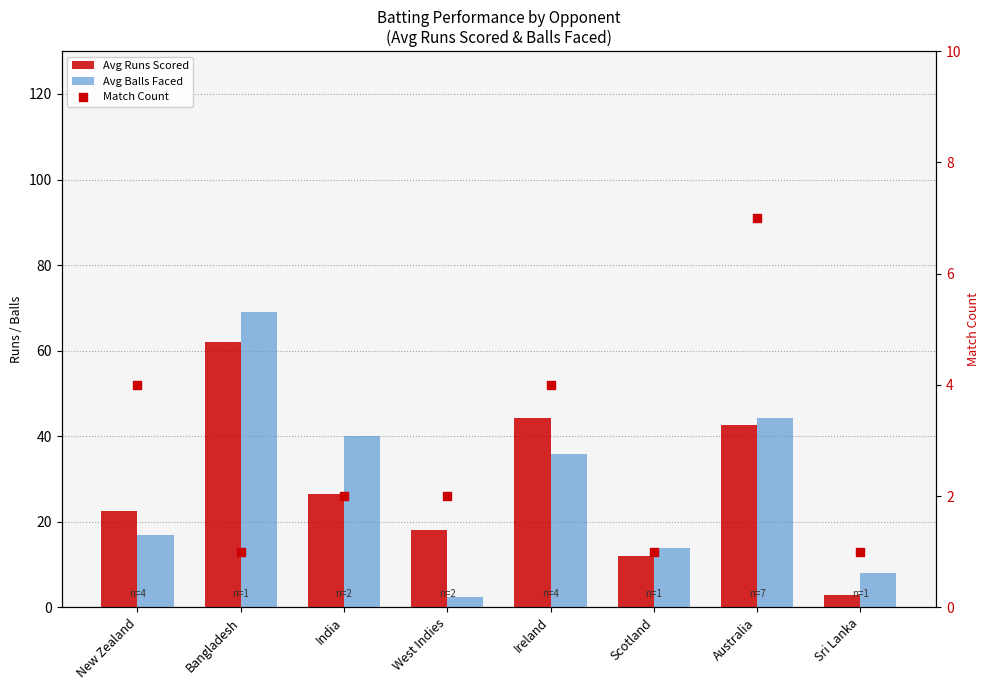

Is the value of Avg Runs Scored at India greater than the value of Avg Balls Faced at Australia?

No